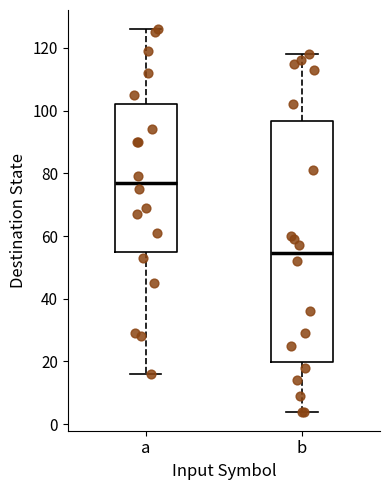

Which box is the tallest, from its lower edge to its upper edge?

b